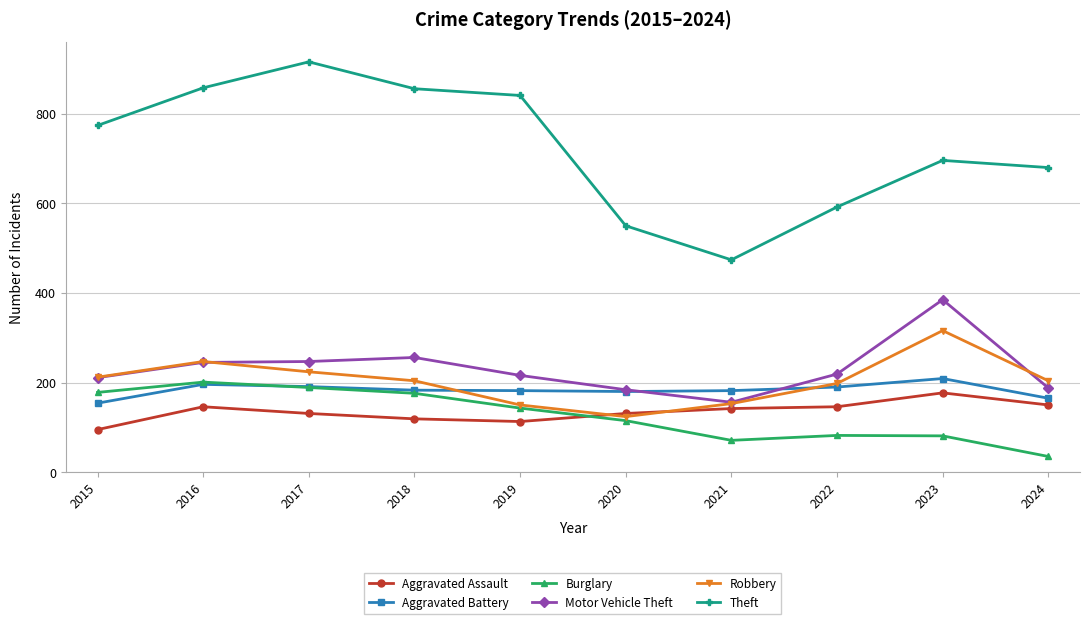

Which series has the widest spread of values?

Theft